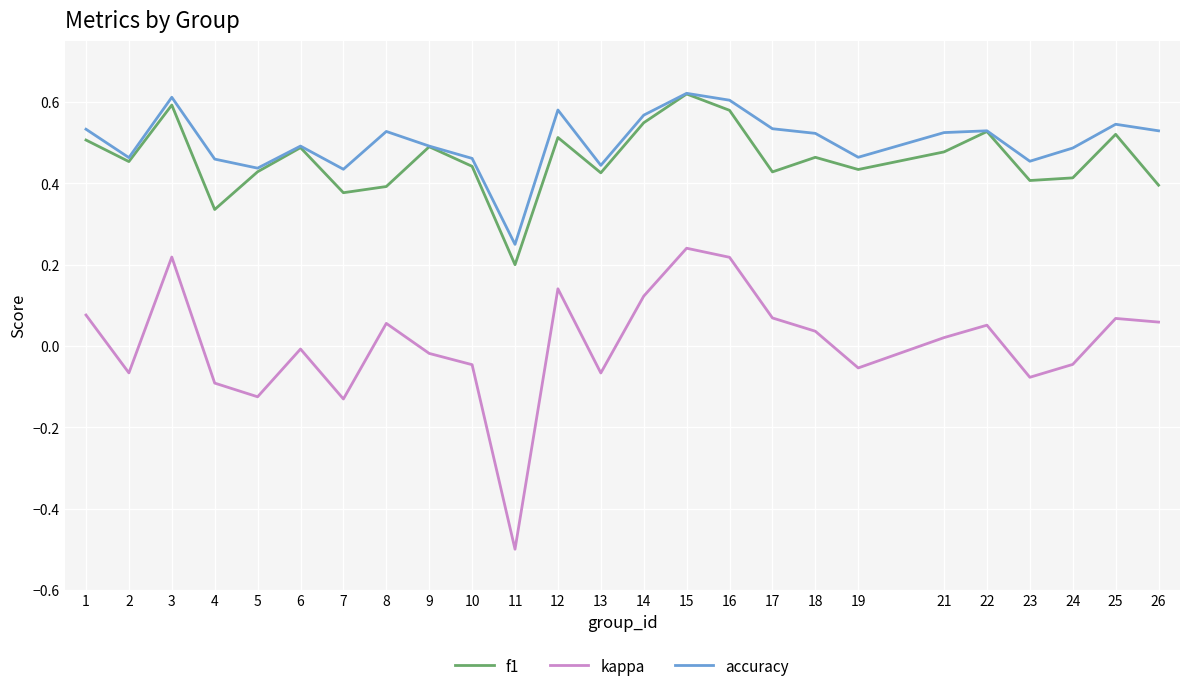

True or false: kappa and f1 intersect in this chart.

False